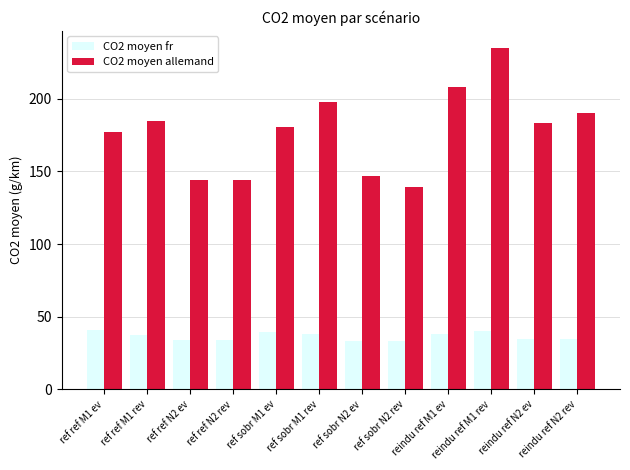

The CO2 moyen fr series shows 41.0 at ref ref M1 ev. True or false?

True